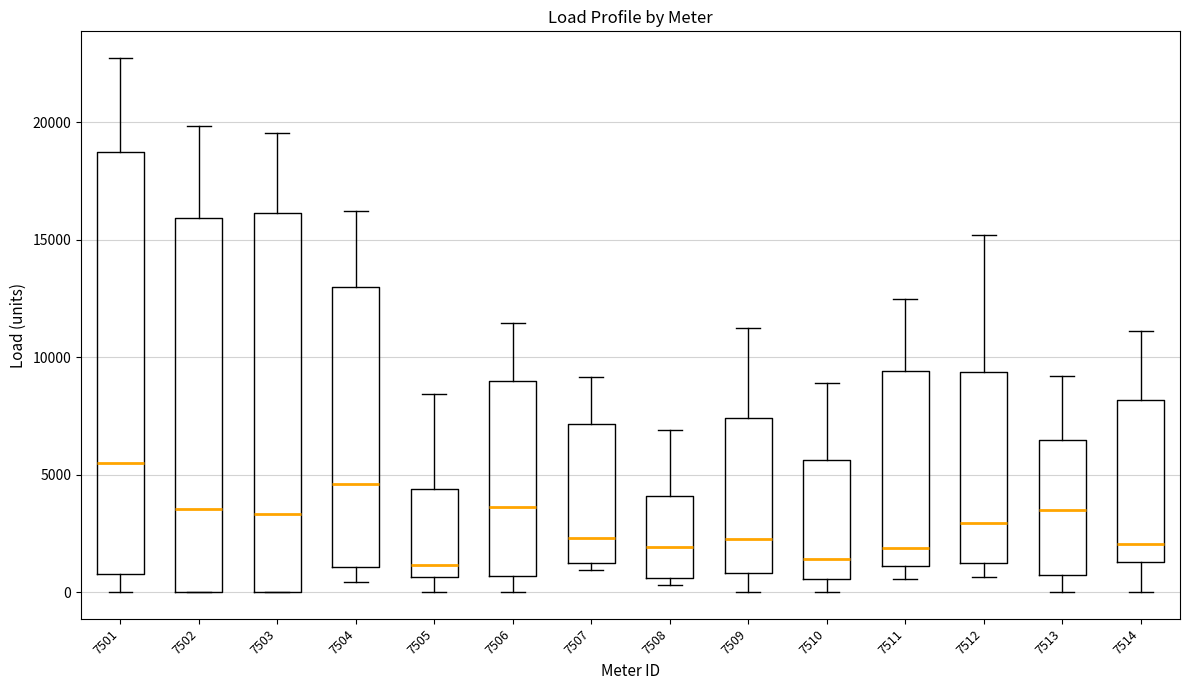

Reading left to right, read every box against the y-axis: the position of its median line, the range the box covers, and the ends of its whiskers. The values are not printed on the chart, so give them approximately, as read against the axis.

7501: median 5500, box 1000 to 18500, whiskers 0 to 22500
7502: median 3500, box 0 to 16000, whiskers 0 to 20000
7503: median 3500, box 0 to 16000, whiskers 0 to 19500
7504: median 4500, box 1000 to 13000, whiskers 500 to 16000
7505: median 1000, box 500 to 4500, whiskers 0 to 8500
7506: median 3500, box 500 to 9000, whiskers 0 to 11500
7507: median 2500, box 1000 to 7000, whiskers 1000 (just below the box's lower edge) to 9000
7508: median 2000, box 500 to 4000, whiskers 500 (just below the box's lower edge) to 7000
7509: median 2500, box 1000 to 7500, whiskers 0 to 11500
7510: median 1500, box 500 to 5500, whiskers 0 to 9000
7511: median 2000, box 1000 to 9500, whiskers 500 to 12500
7512: median 3000, box 1000 to 9500, whiskers 500 to 15000
7513: median 3500, box 500 to 6500, whiskers 0 to 9000
7514: median 2000, box 1500 to 8000, whiskers 0 to 11000